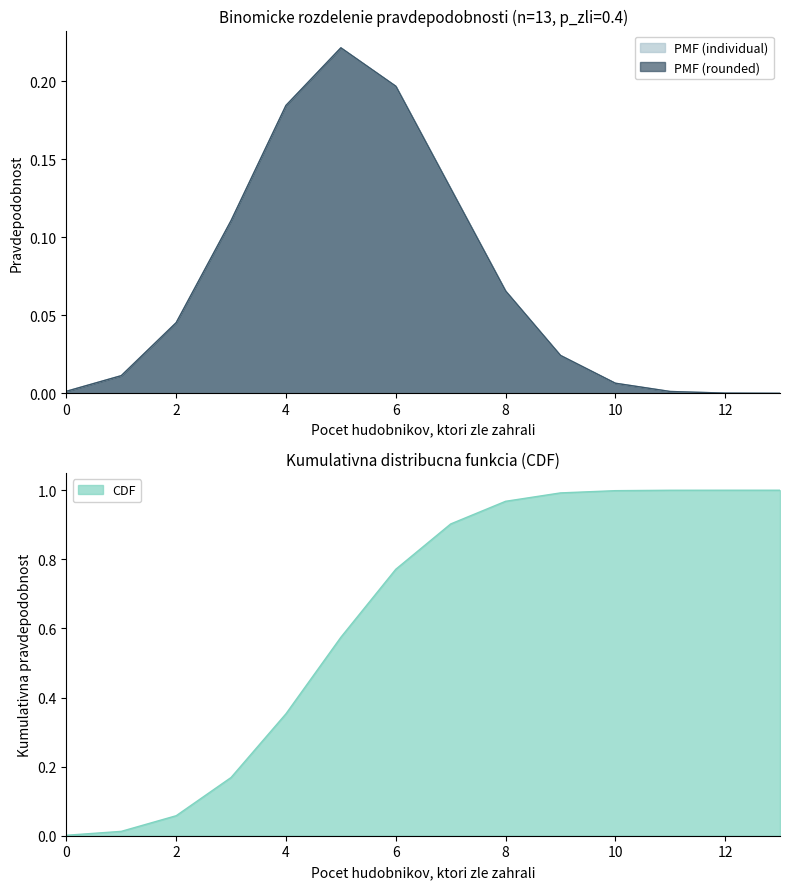

Is the value of PMF (rounded) at 4 greater than the value of PMF (individual) at 2?

Yes